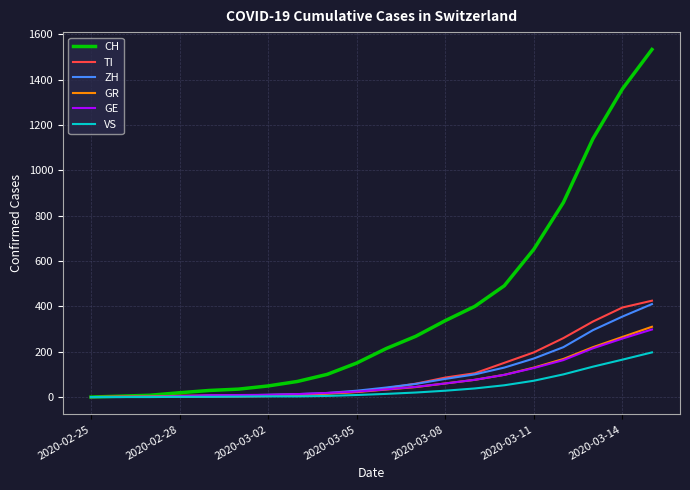

Which series has the widest spread of values?

CH